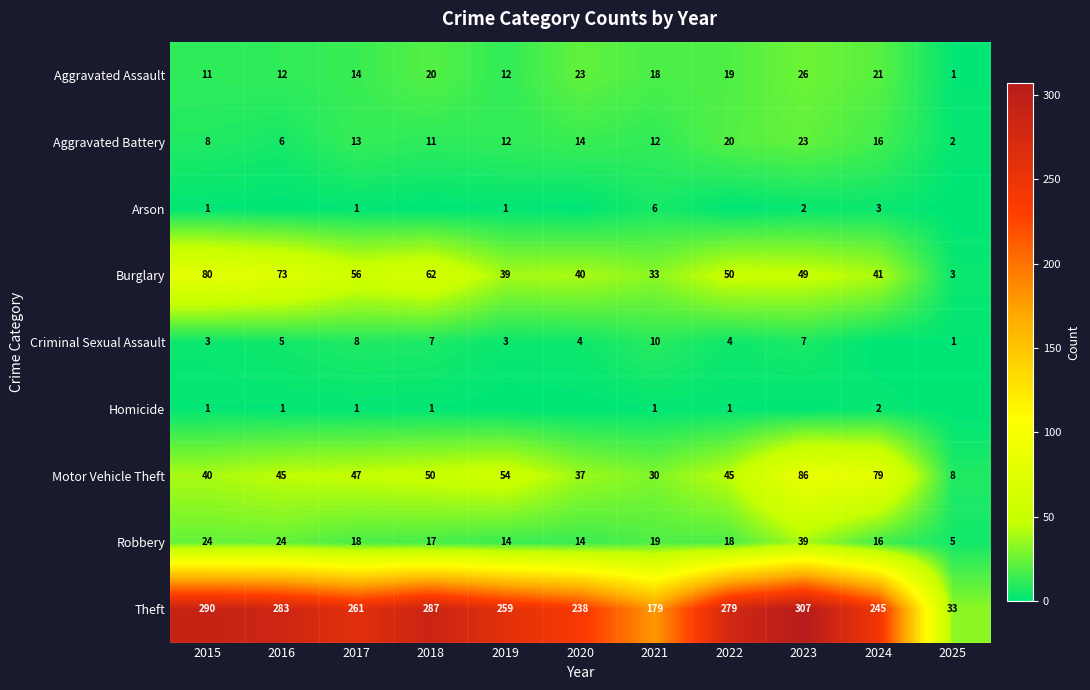

Is the value of Homicide at 2017 greater than the value of Aggravated Assault at 2022?

No